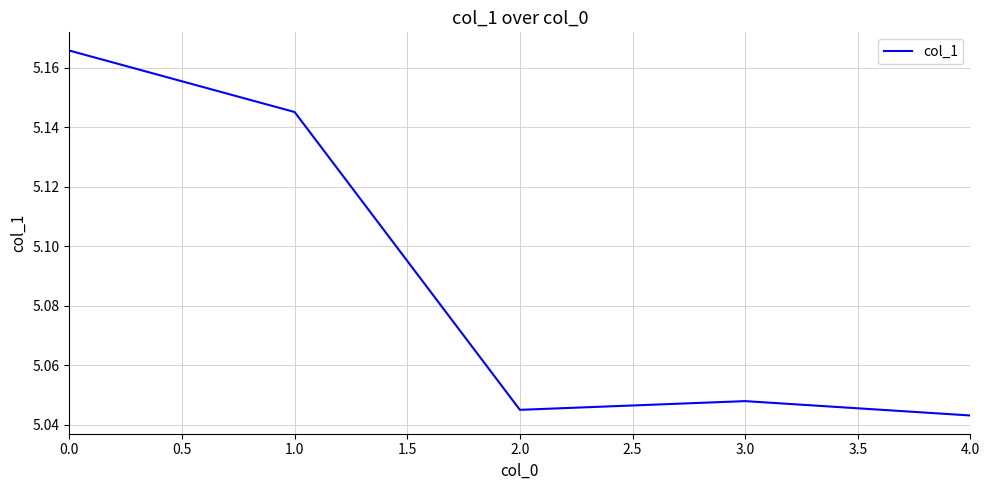

Is it true that the value at 0.0 is 1.1?

False